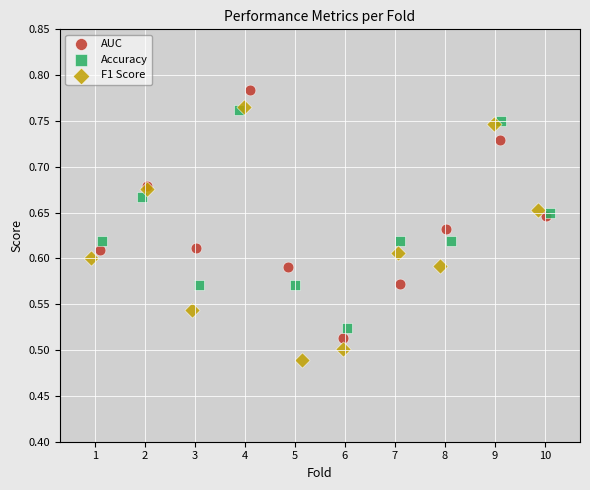

Which series has the largest Y range (max minus min)?

F1 Score